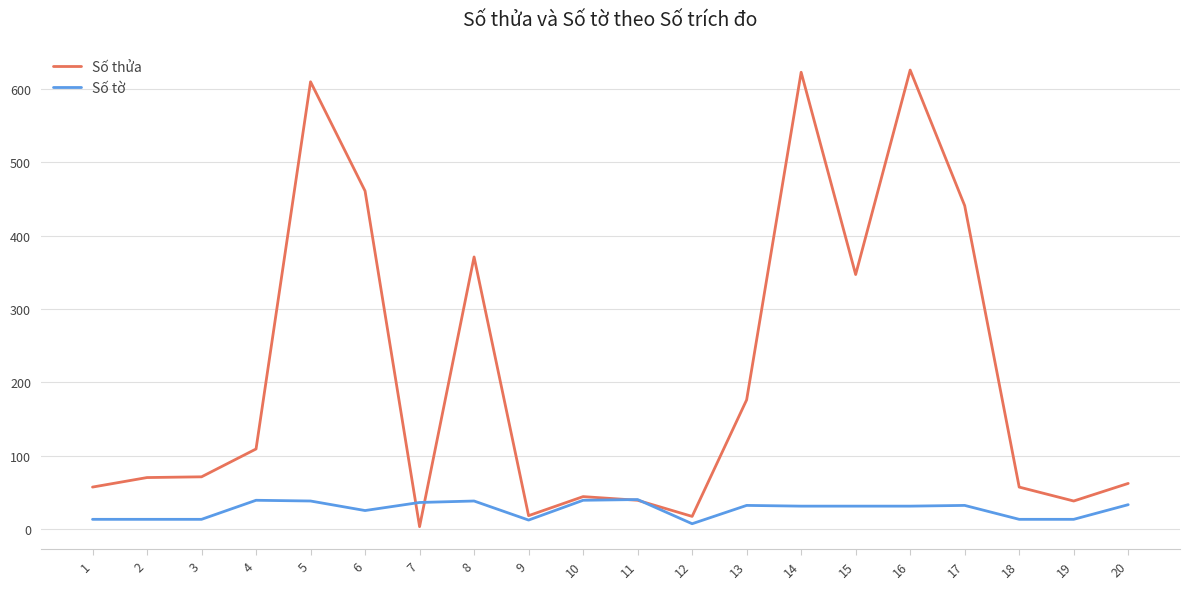

What is the total value across all series at 17?

473